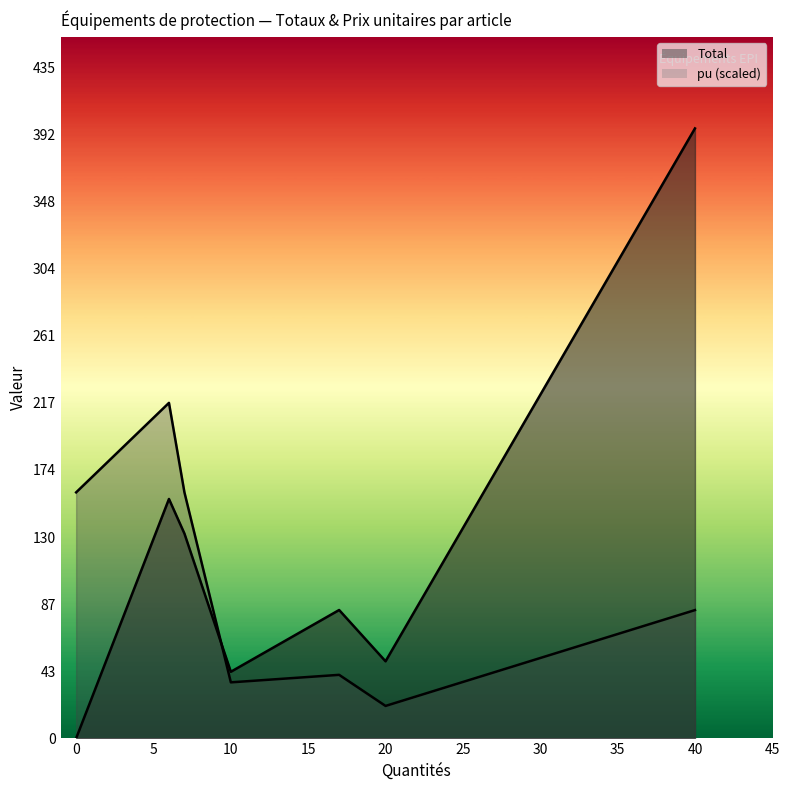

What is the highest value of the Total series?

396.0